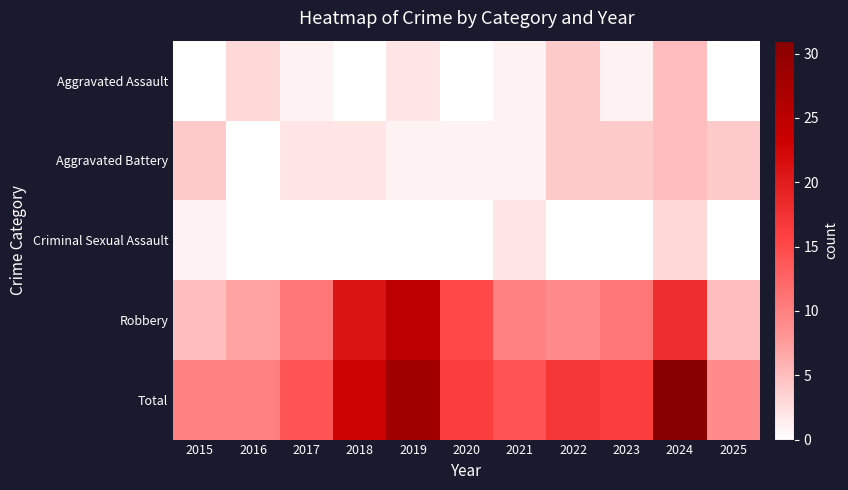

What is the difference between the highest and lowest values at 2019?

28